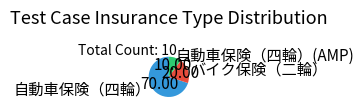

Combined, do 自動車保険（四輪）(AMP) and バイク保険（二輪） account for over 50%?

No